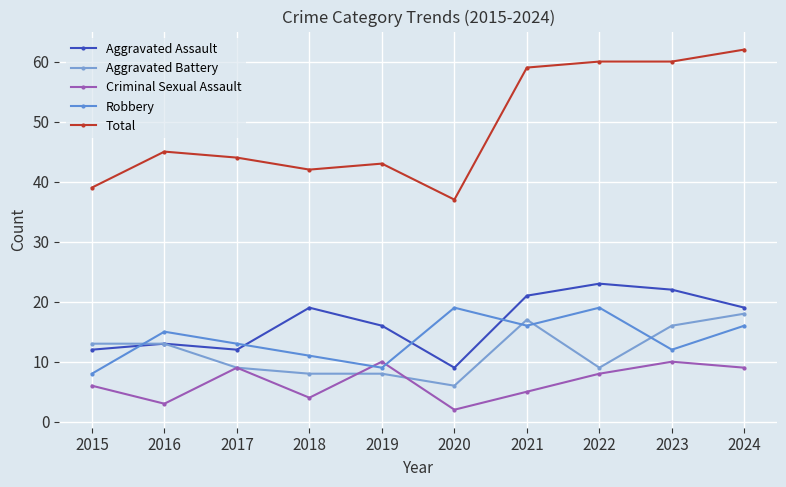

What is the value of the Aggravated Assault point at the 7th from the left?

21